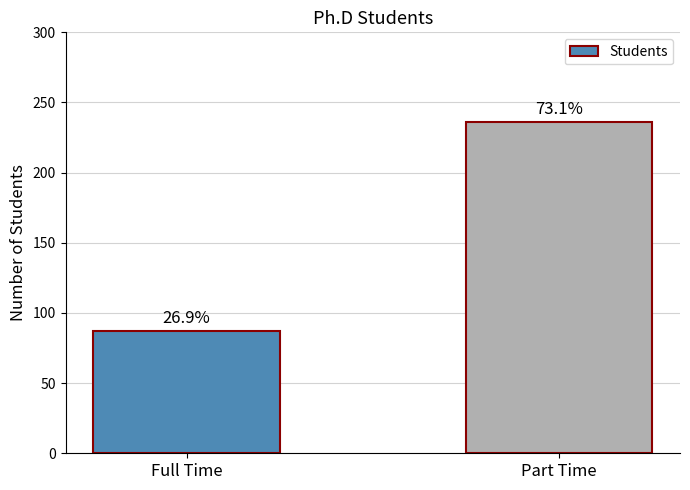

Does the chart contain any negative values?

No